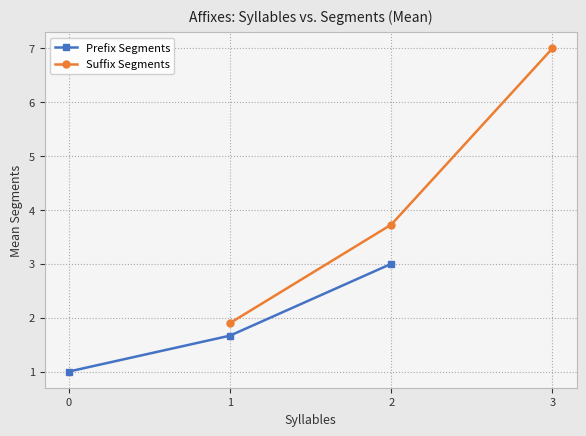

Between 2 and 3, which series saw the biggest shift?

Suffix Segments